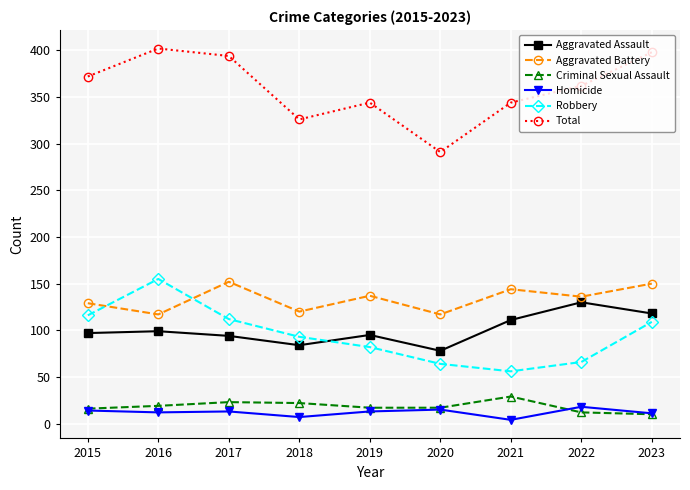

Which category has the lowest value in the Total series?

2020